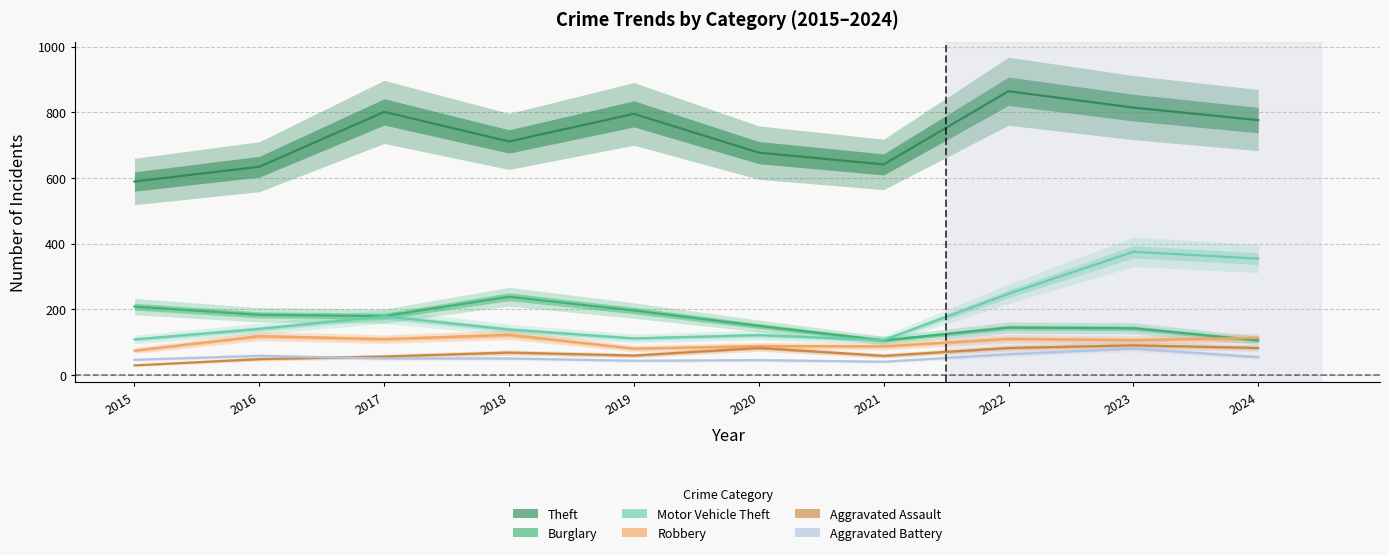

True or false: Aggravated Battery has more than 2 interior local peaks.

True